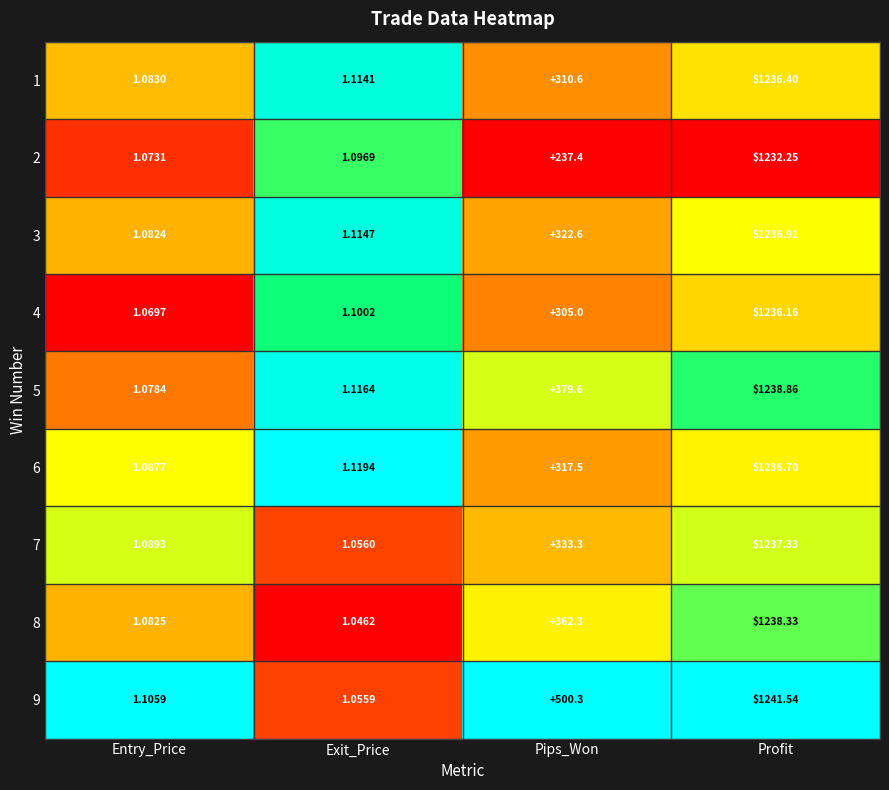

Where is 9 nearest to the value 621?

Pips_Won